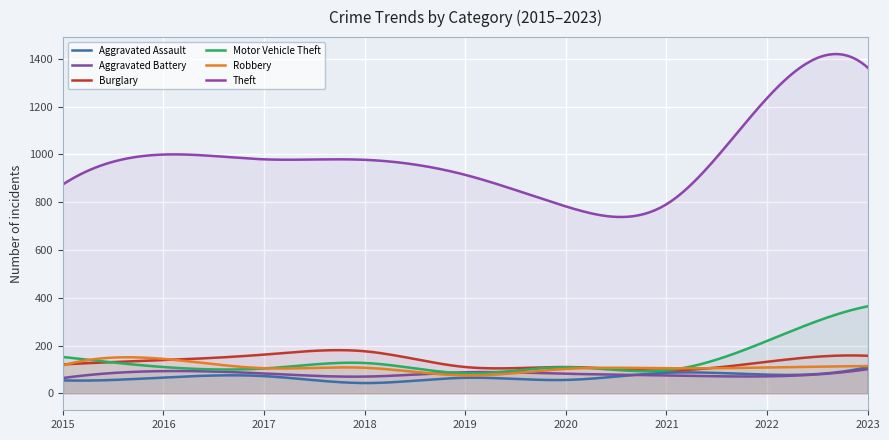

What is the sum of all Aggravated Battery values?

24161.8